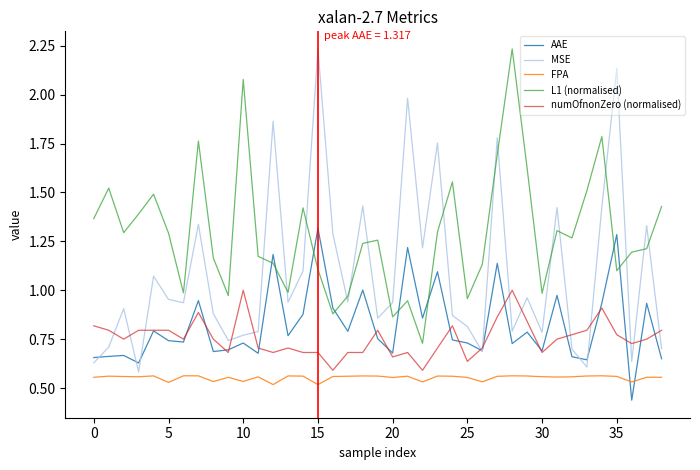

Does the chart have visible grid lines?

No